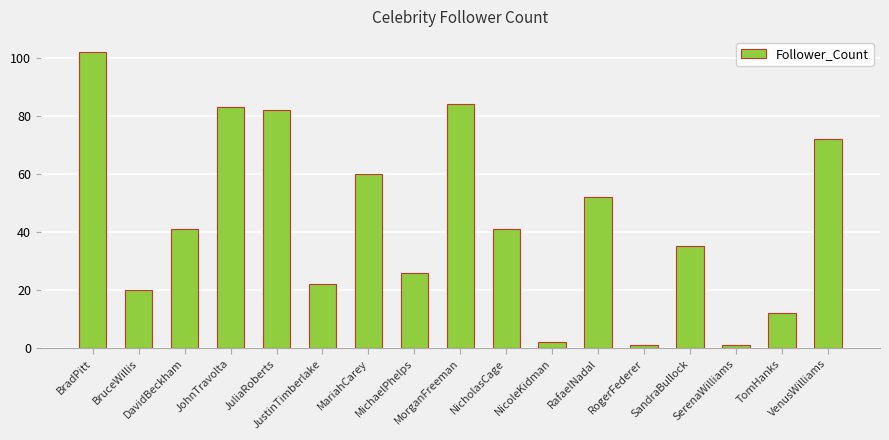

What is the value of the 8th bar from the left?

26